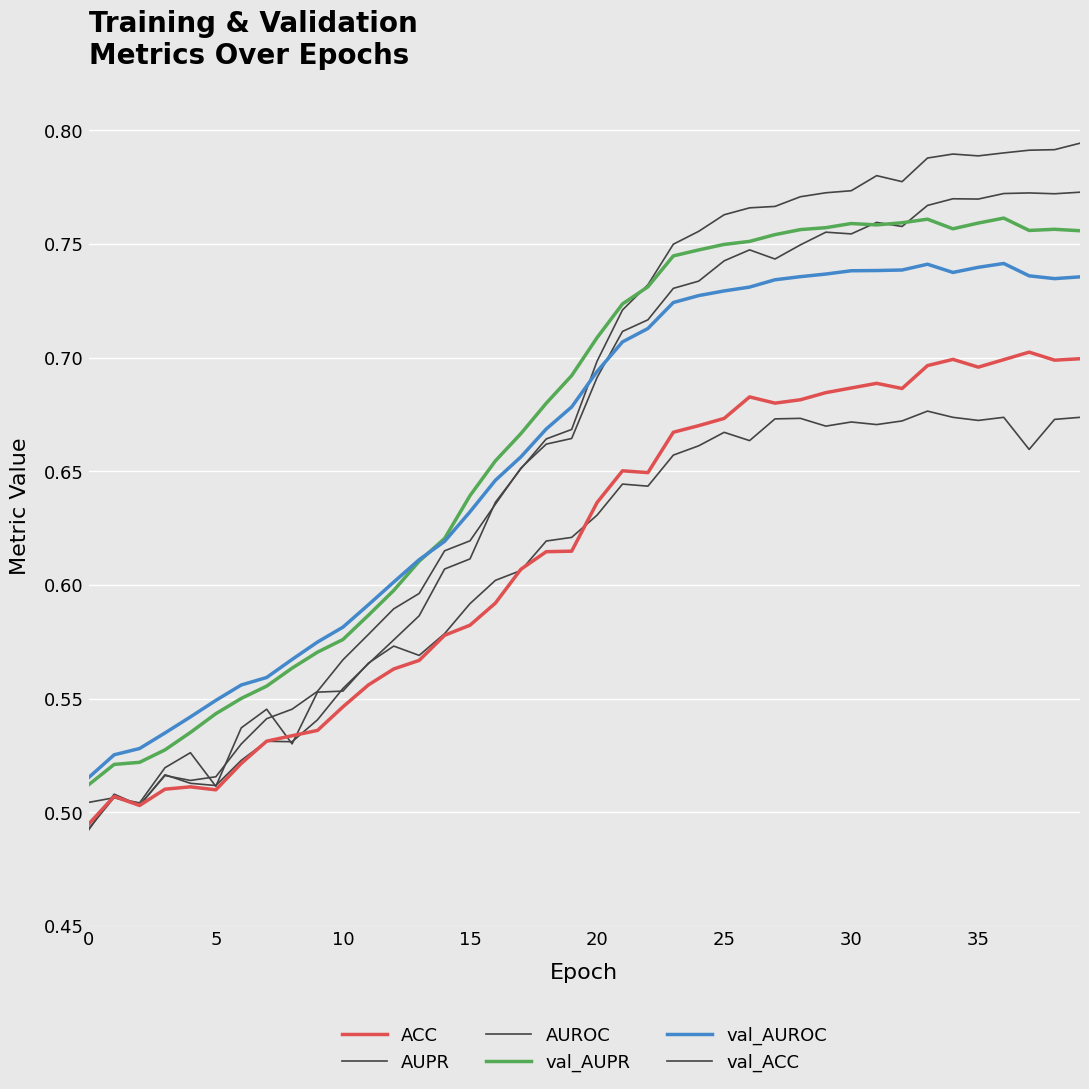

Does the chart have visible grid lines?

Yes